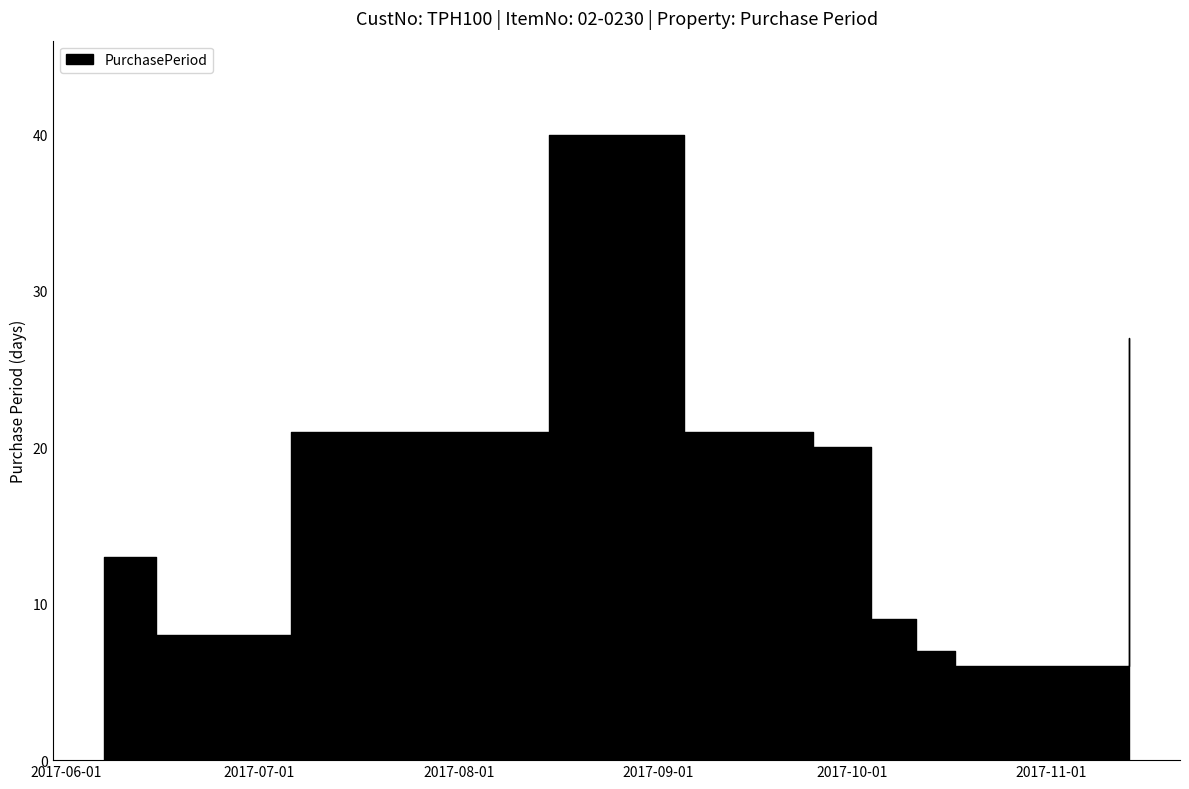

True or false: the data has more than 2 interior local peaks.

False